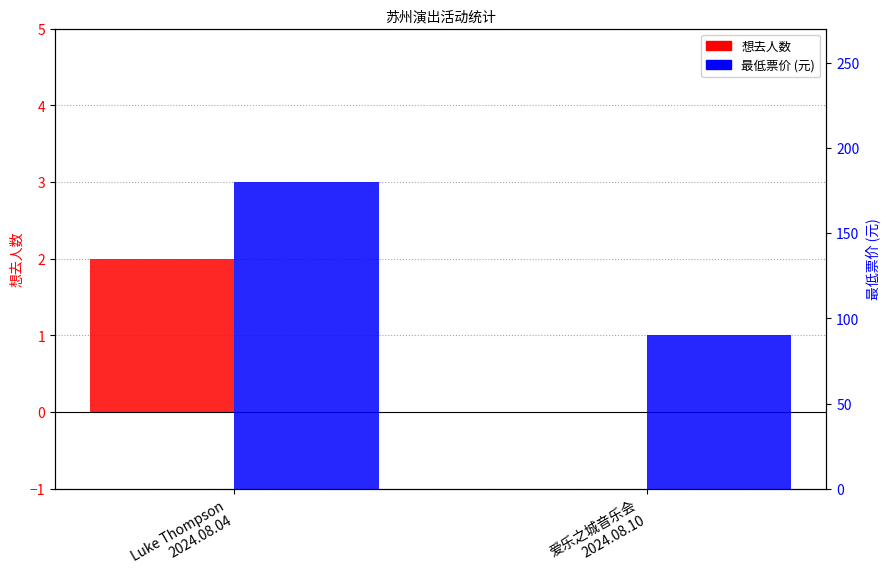

What position from the left is 爱乐之城音乐会
2024.08.10?

2